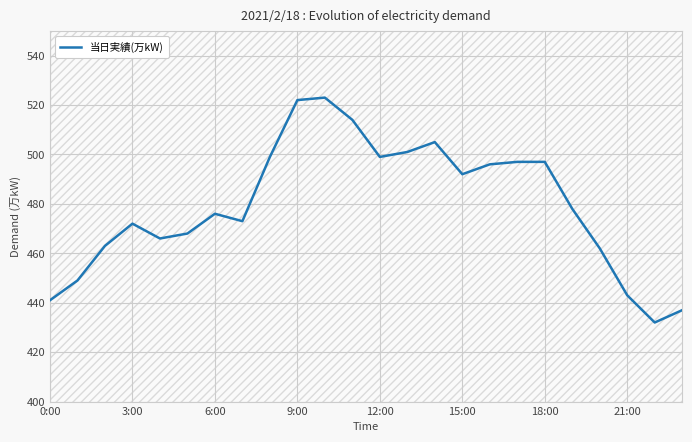

True or false: 当日実績(万kW) has a value of 522 at 9:00.

True